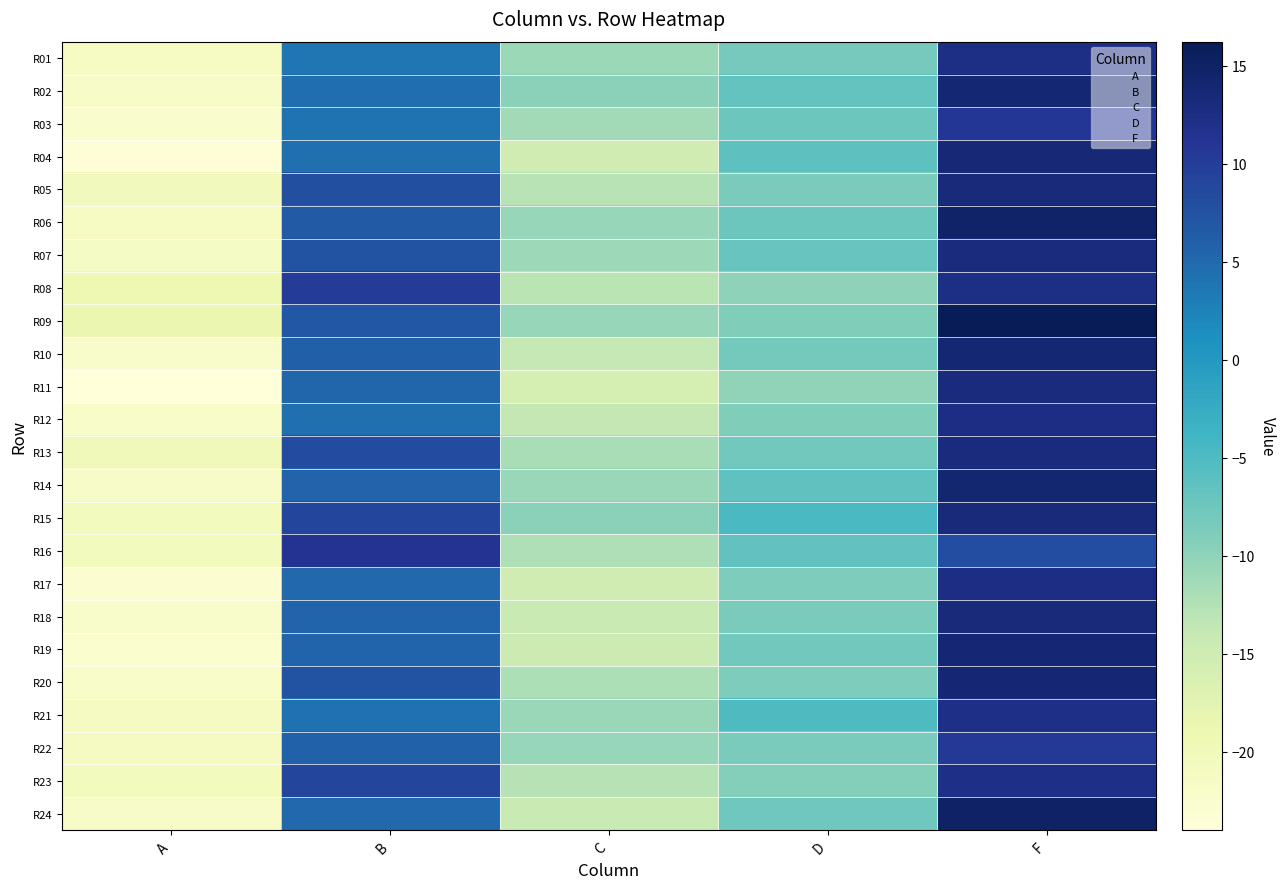

What is the total value across all series at A?

-514.4